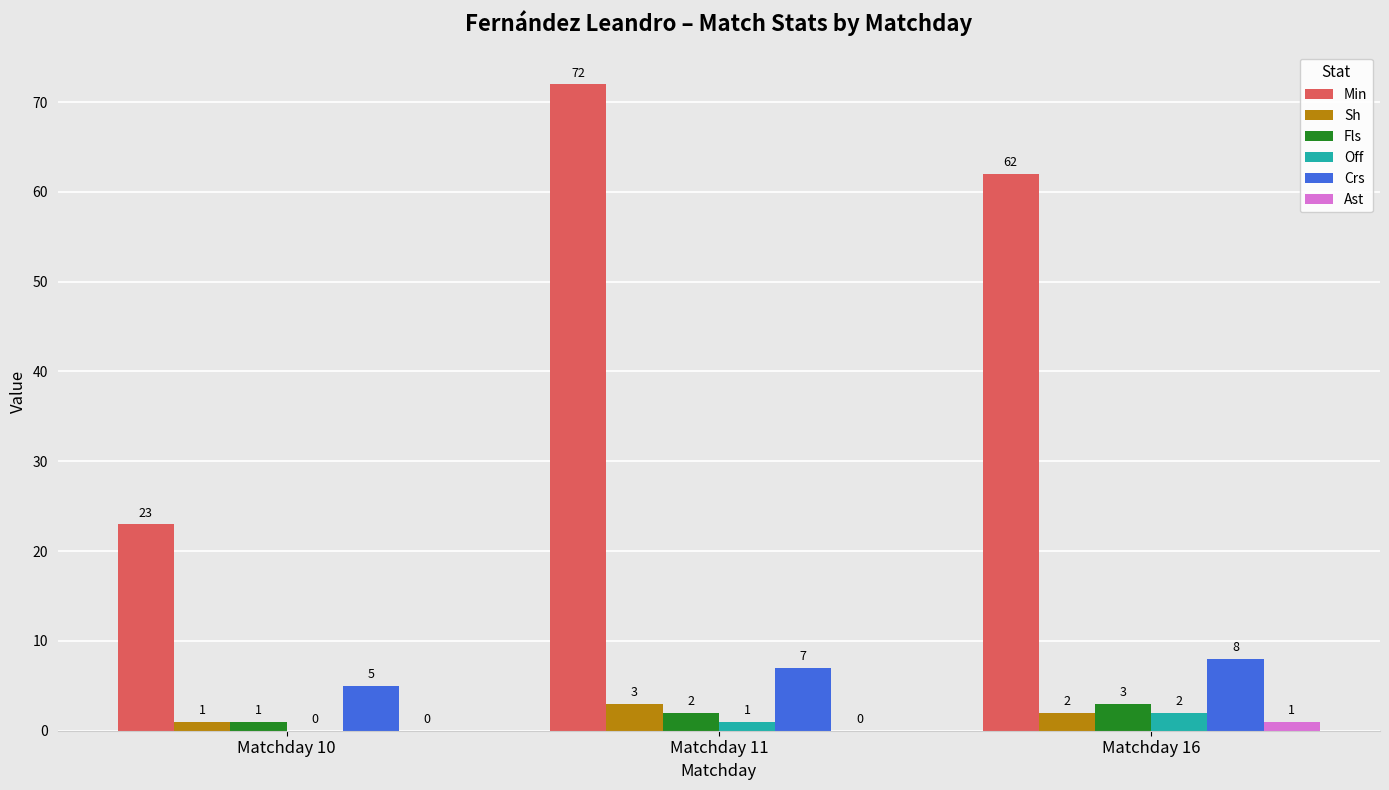

Is the value of Sh at Matchday 10 greater than the value of Off at Matchday 10?

Yes